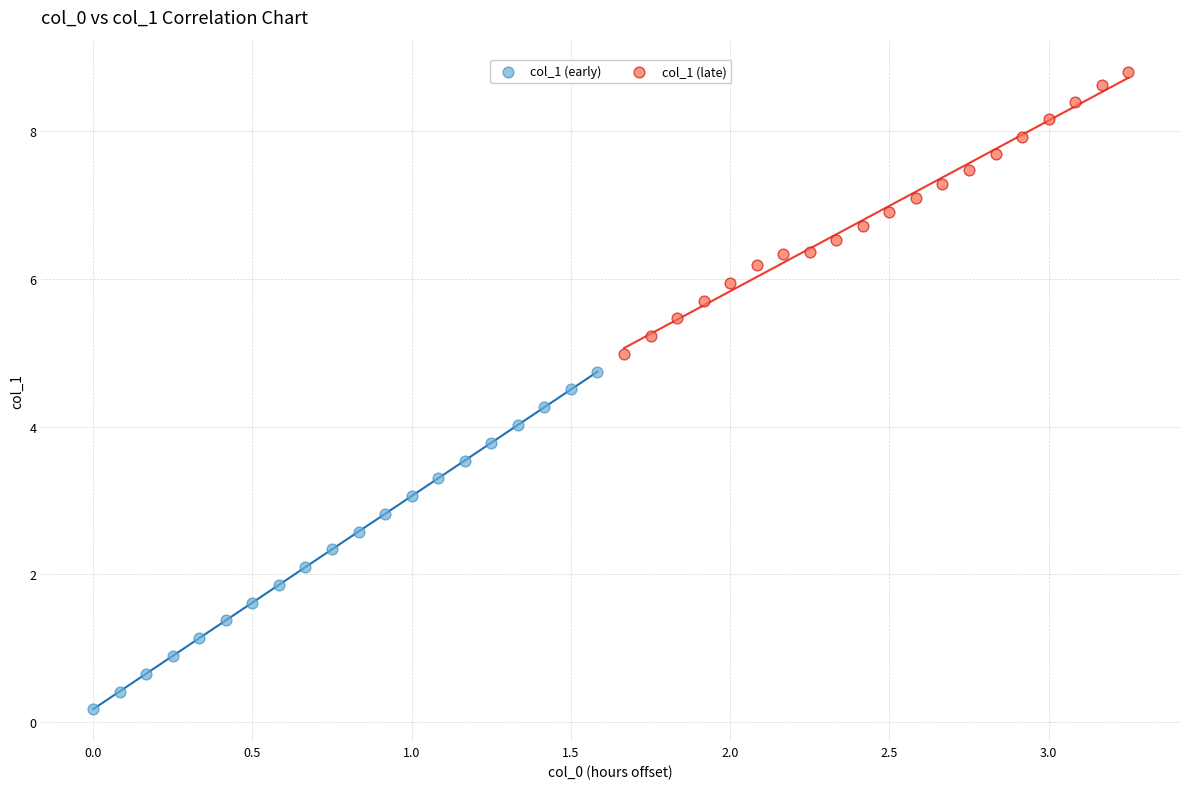

Which series has the largest Y range (max minus min)?

col_1 (early)